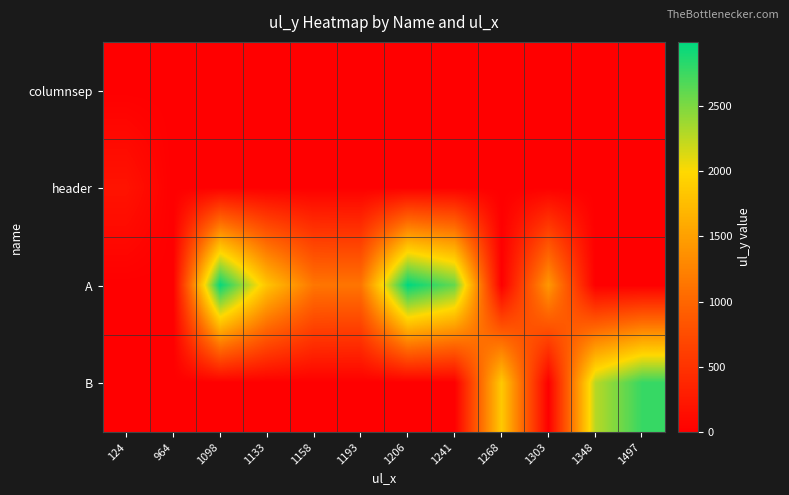

At which category is the sum across all series the highest?

1206